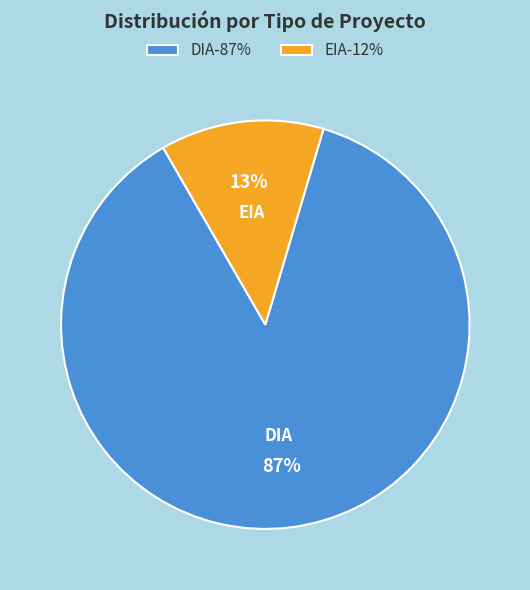

Which category has the smallest portion of the pie?

EIA